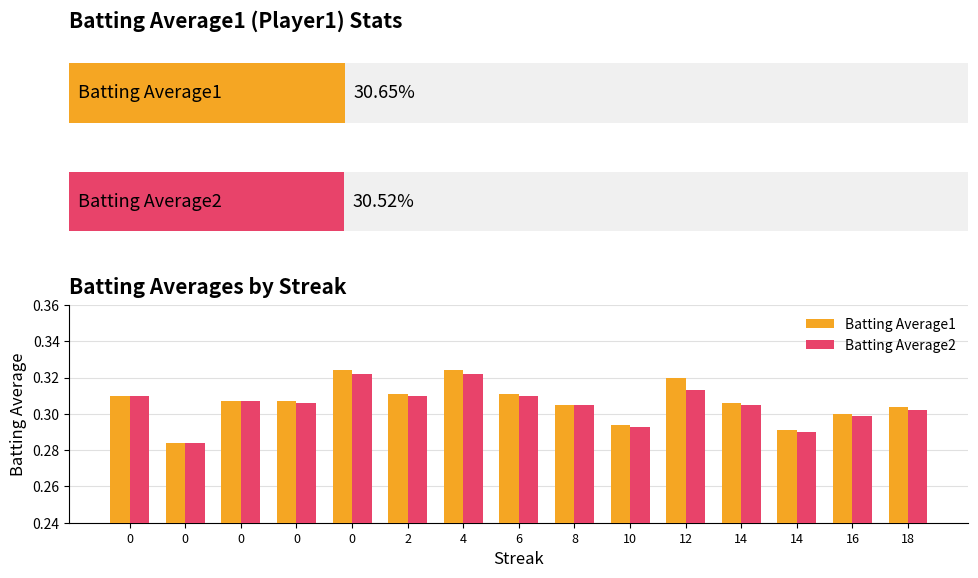

How many data points does each series have?

15